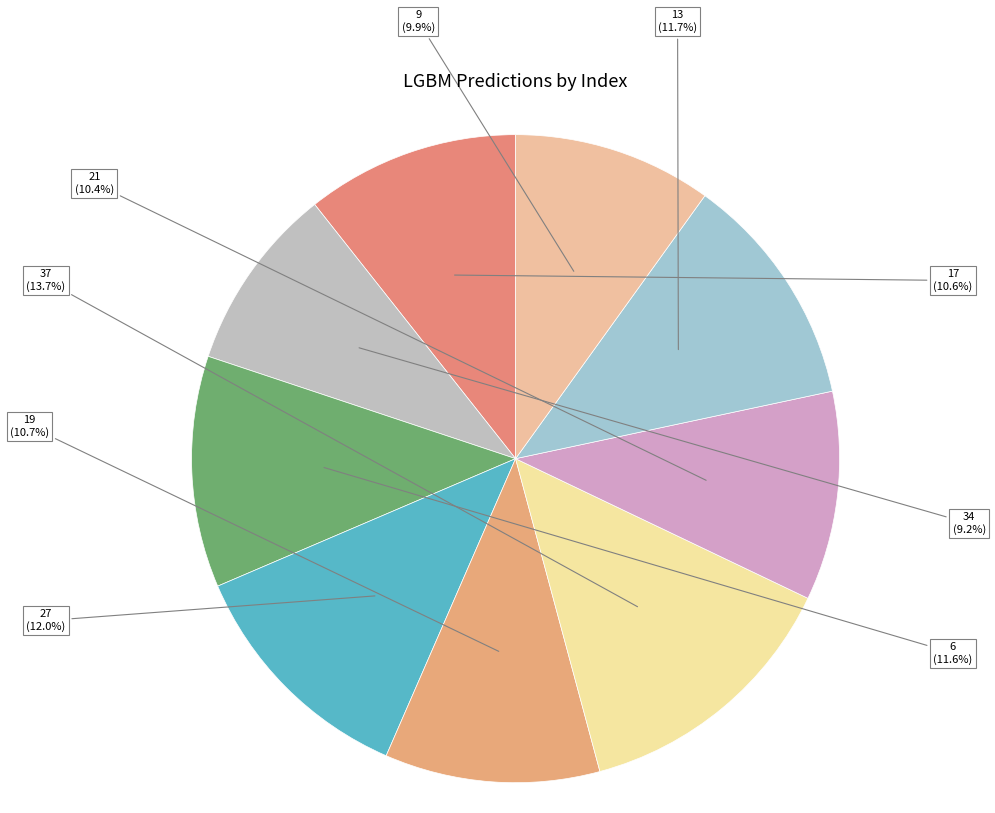

Count the number of slices in the pie.

9